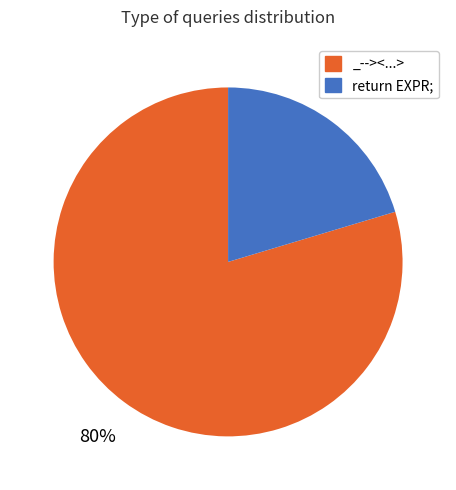

Rank the categories by value from lowest to highest.

return EXPR;, _--><...>